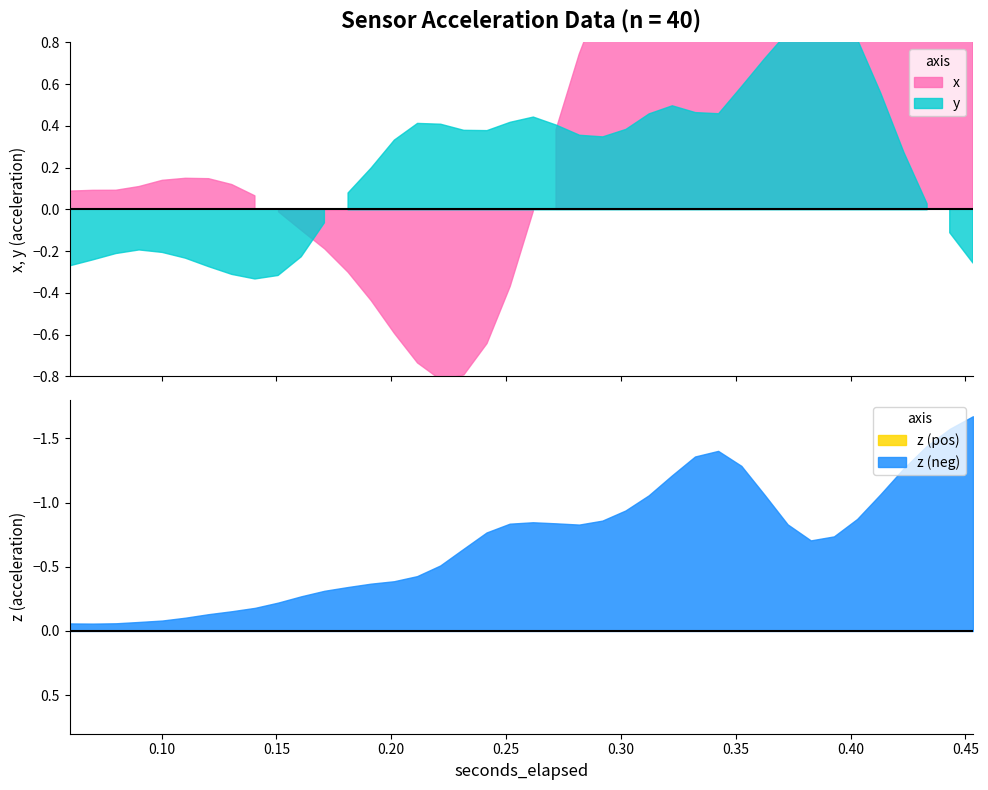

True or false: y has more than 1 interior local peaks.

True